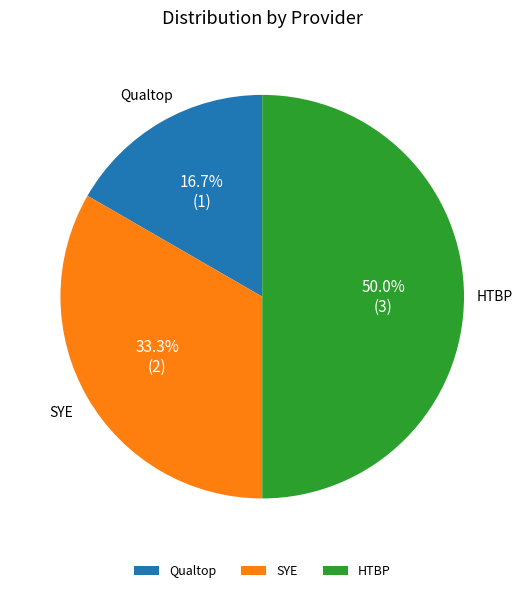

Is the sum of Qualtop and HTBP greater than half?

Yes